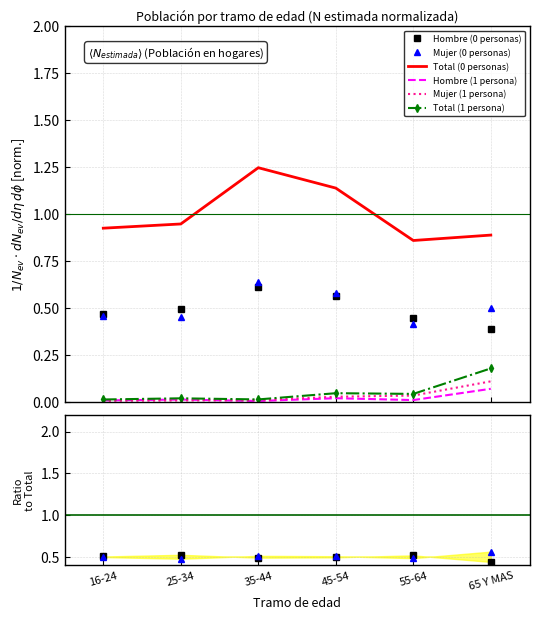

Which series has the widest spread of values?

Total (0 personas)